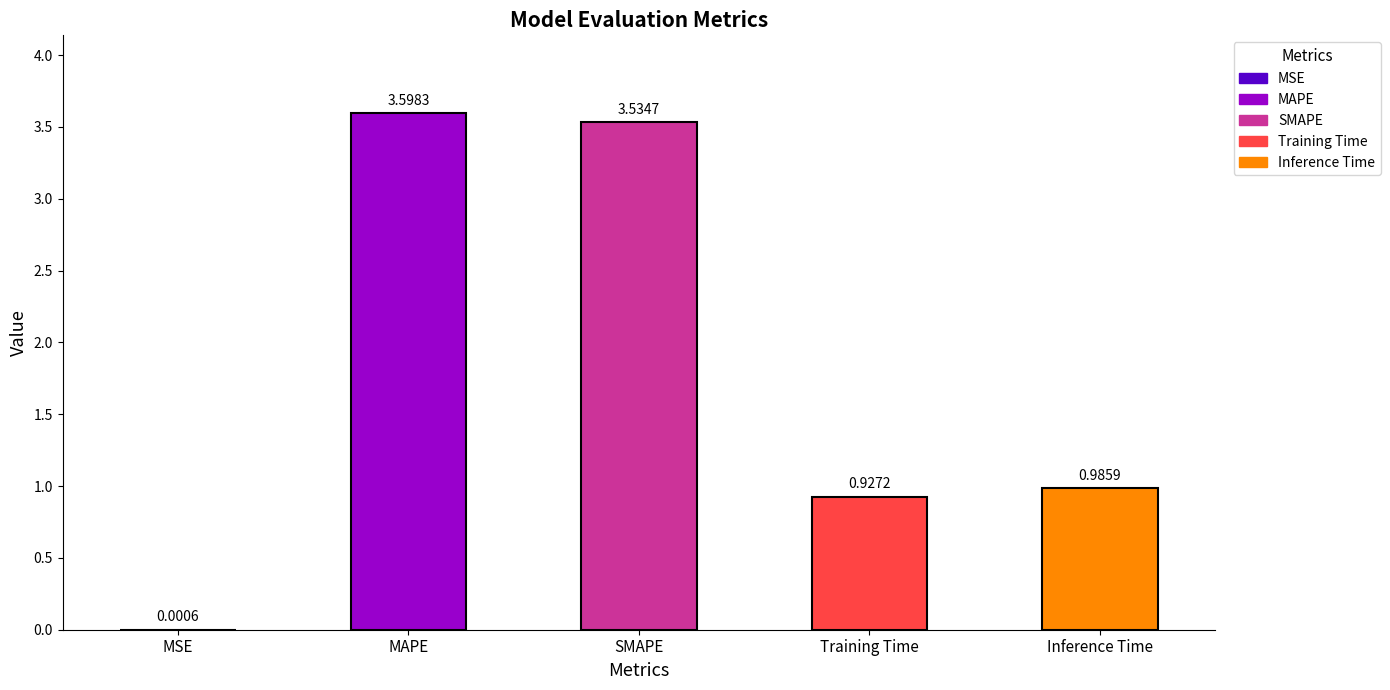

What is the change in value from MSE to MAPE?

+3.6